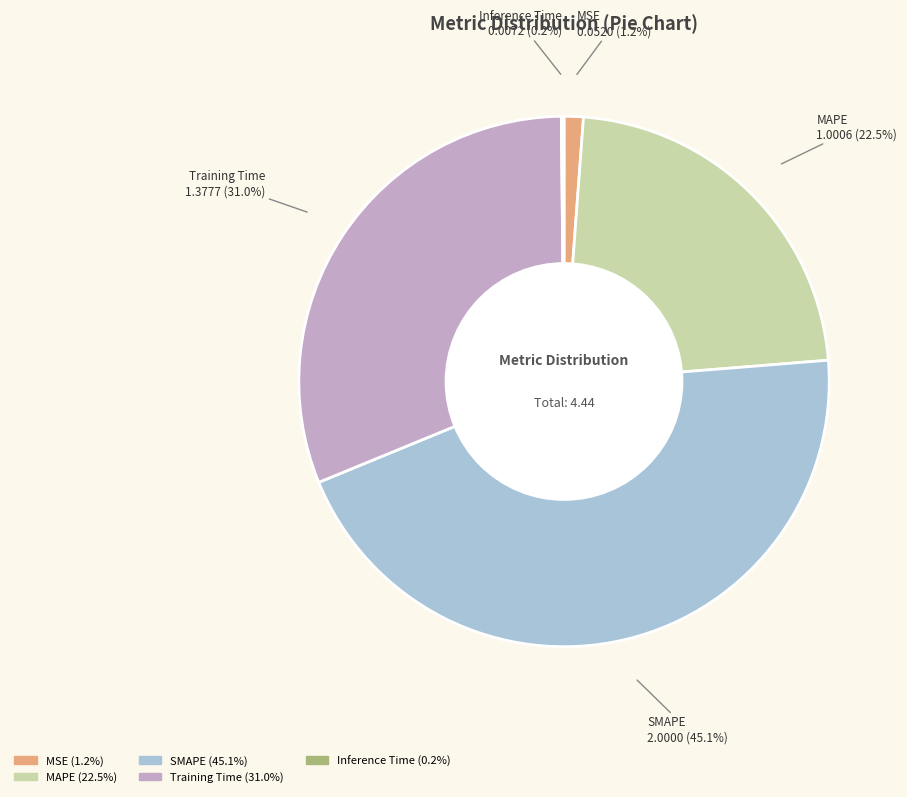

To the nearest percent, what is the difference between the largest and smallest slice percentages?

45%